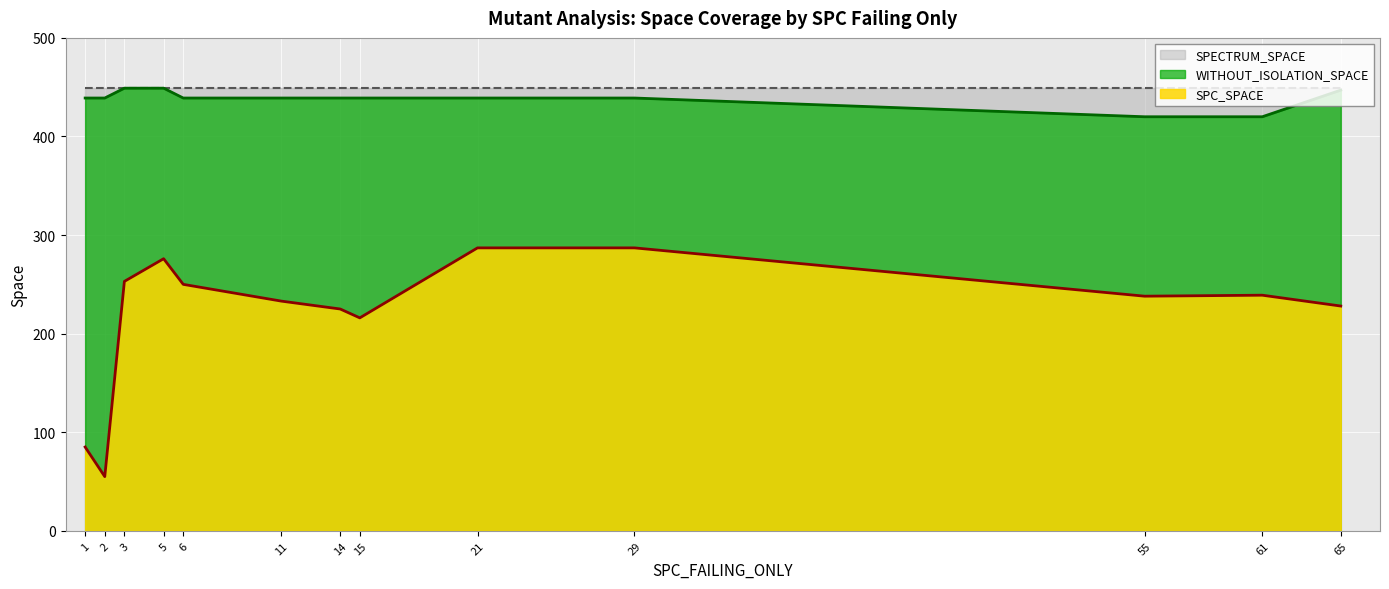

The WITHOUT_ISOLATION_SPACE series shows 439 at 11. True or false?

True